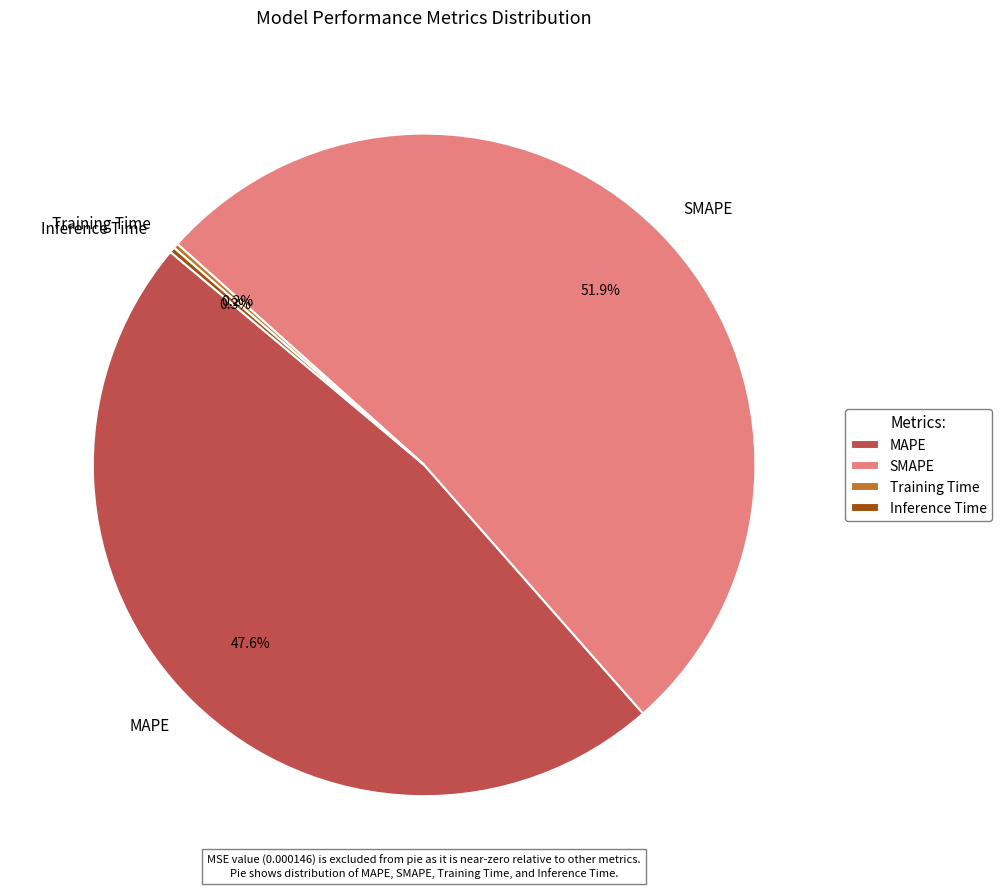

Which category has the biggest portion of the pie?

SMAPE